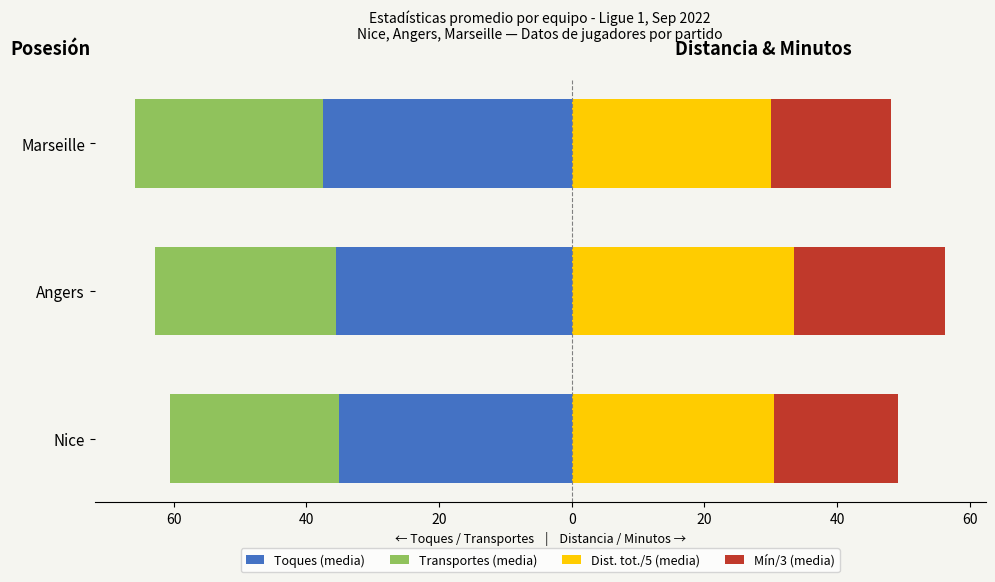

What is the average value of the Mín/3 (media) series?

19.9